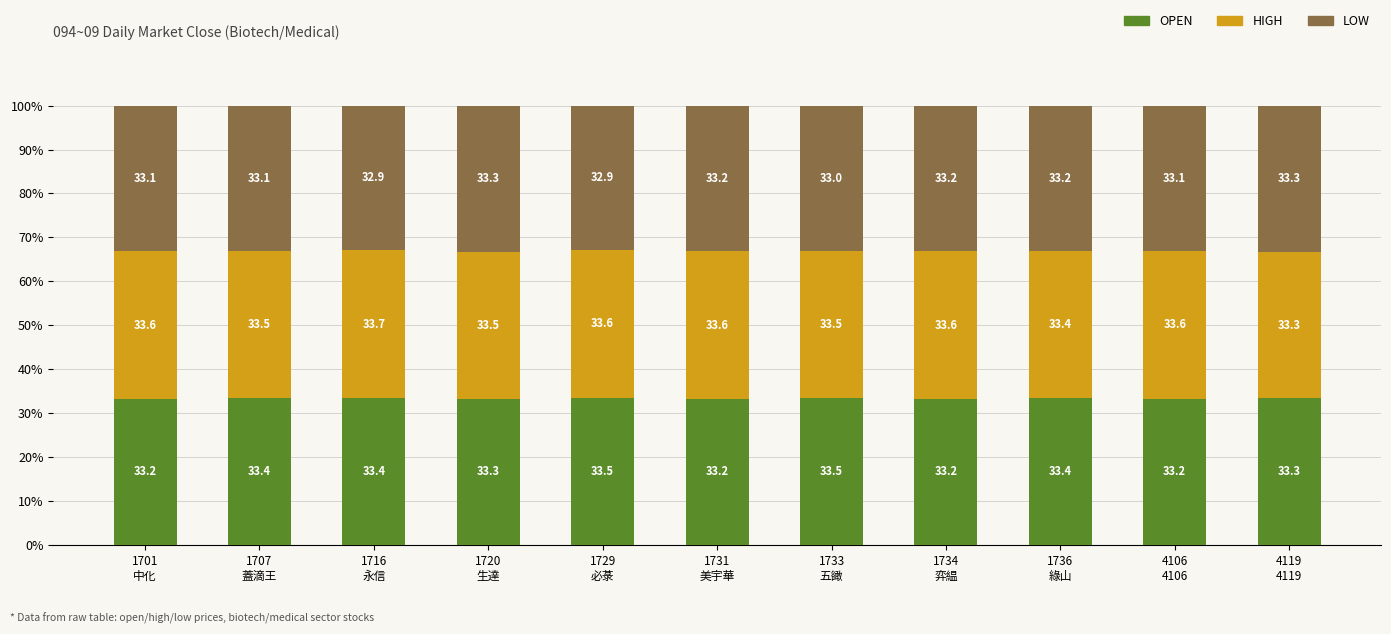

What is the average value of the OPEN series?

33.3